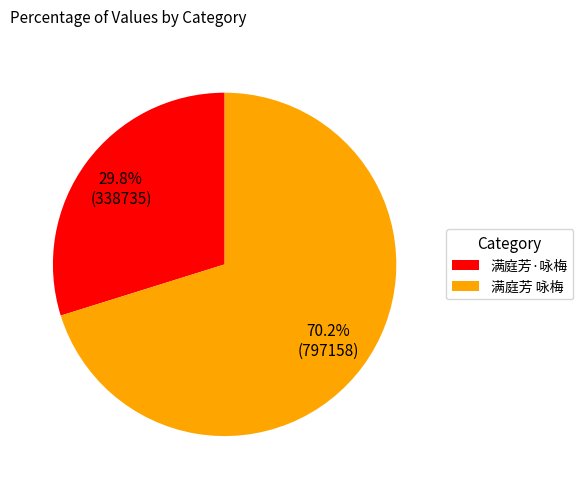

Which slice is the largest?

满庭芳 咏梅